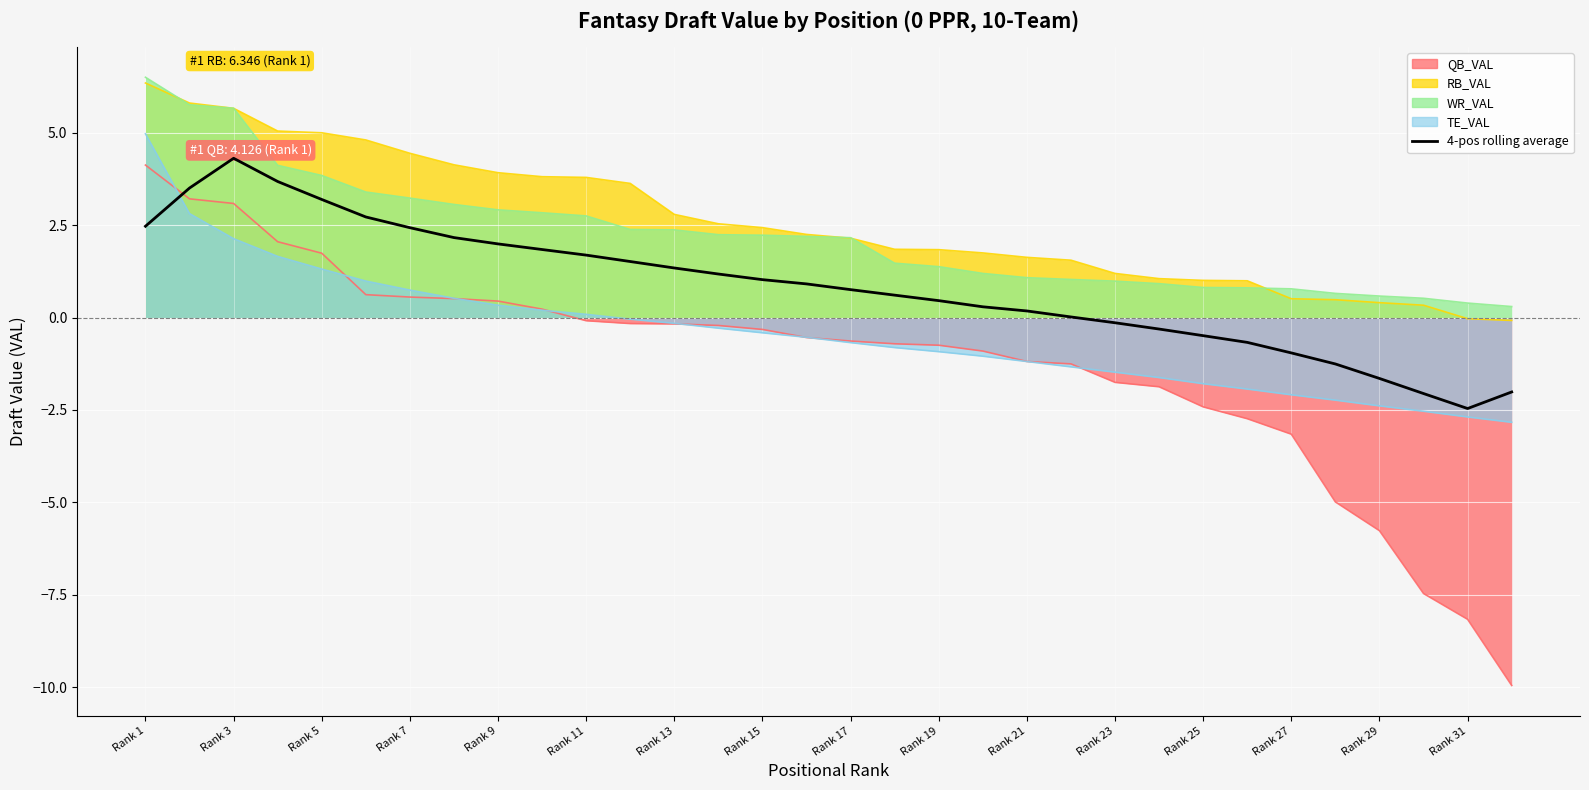

Which has a higher value, Rank 23 or Rank 11?

Rank 11